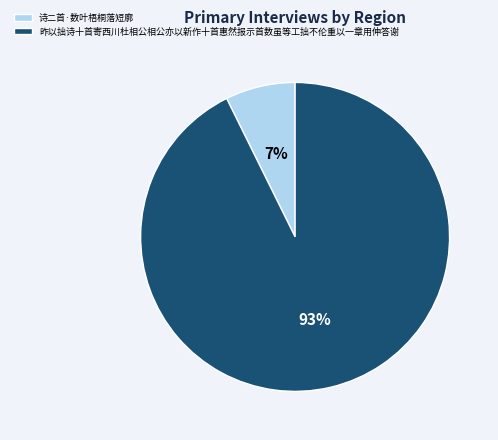

To the nearest percent, what is the average slice percentage?

50%